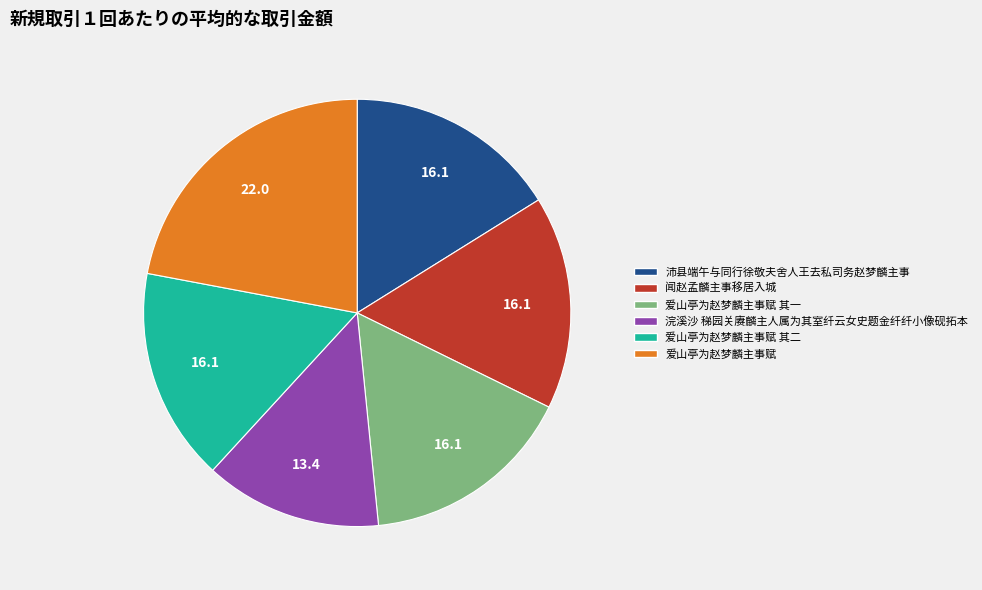

How many segments does this pie chart have?

6